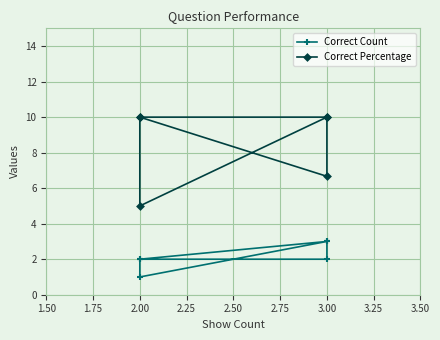

Reading left to right, extract all data points from this chart.

Correct Count: 3.0	2.0	2.0	3.0	1.0	2.0
Correct Percentage: 10.0	6.7	10.0	10.0	5.0	10.0